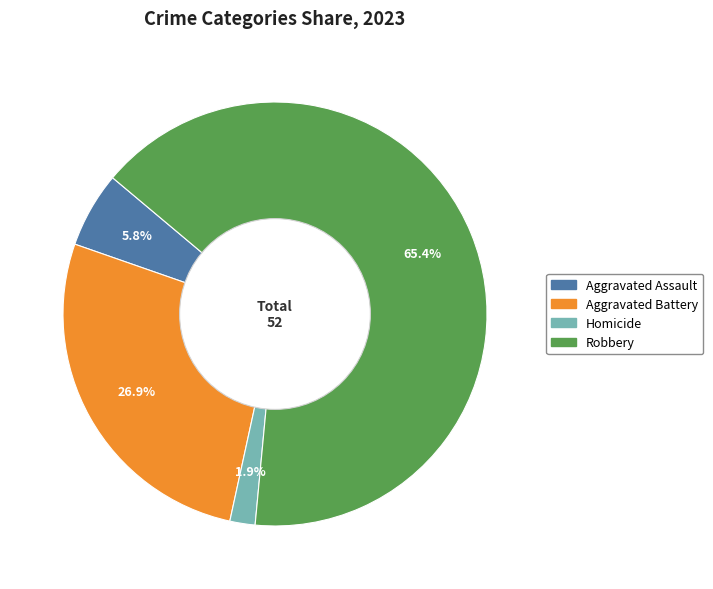

How many slices are in this pie chart?

4